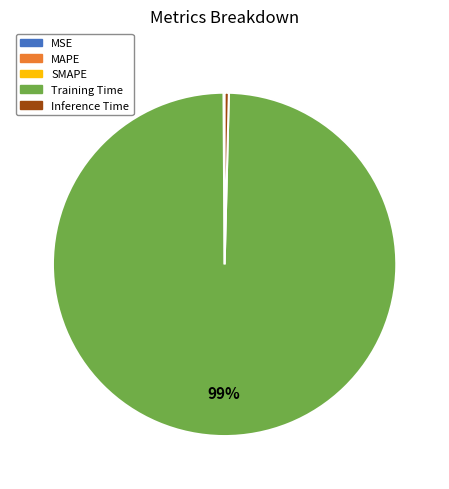

Is the sum of Inference Time and Training Time greater than half?

Yes